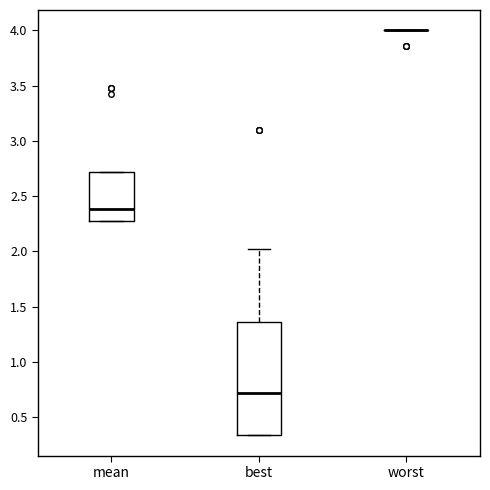

Reading left to right, transcribe this box plot: for each box, give where its median line is, the range the box spans, and where its two whiskers end, as read against the y-axis. The values are not printed on the chart, so give them approximately, as read against the axis.

mean: median 2.40, box 2.25 to 2.70, whiskers 2.25 to 2.70
best: median 0.70, box 0.35 to 1.35, whiskers 0.35 to 2.00
worst: box collapsed to a line at 4.00, whiskers 4.00 to 4.00